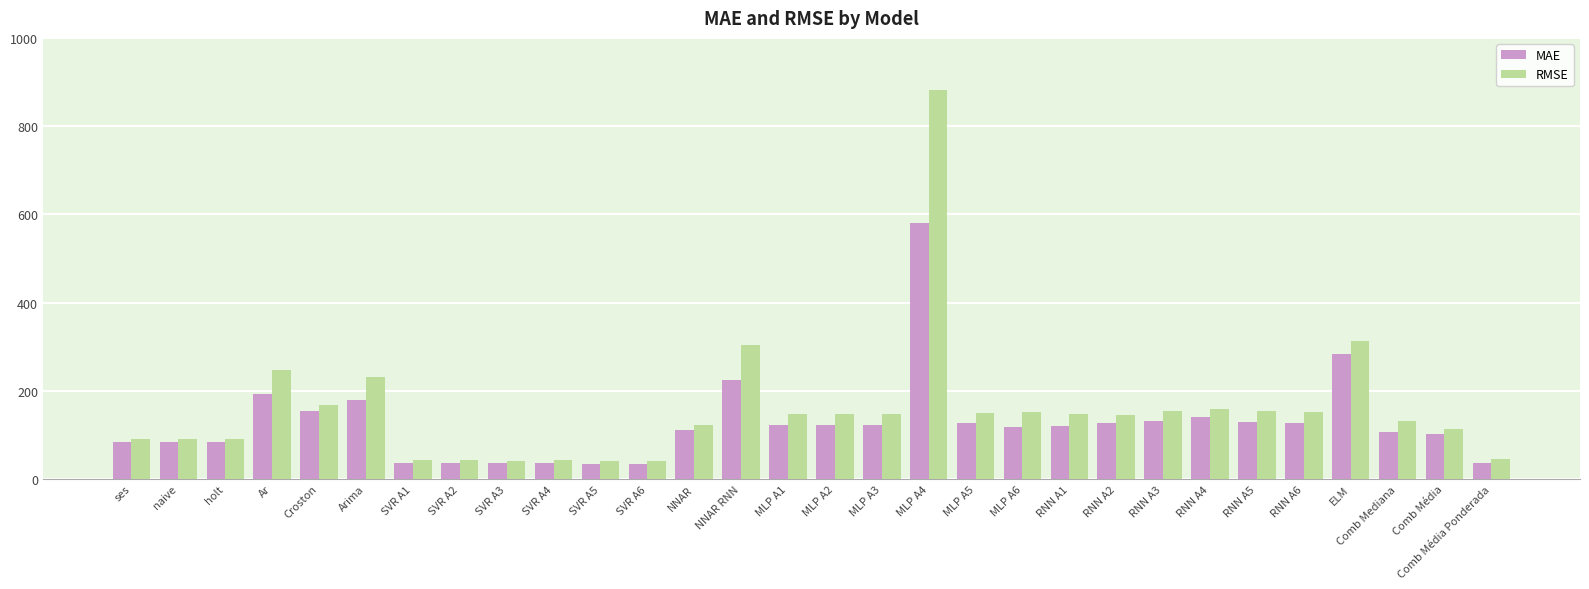

What is the spread (max minus min) of values at naive?

6.4